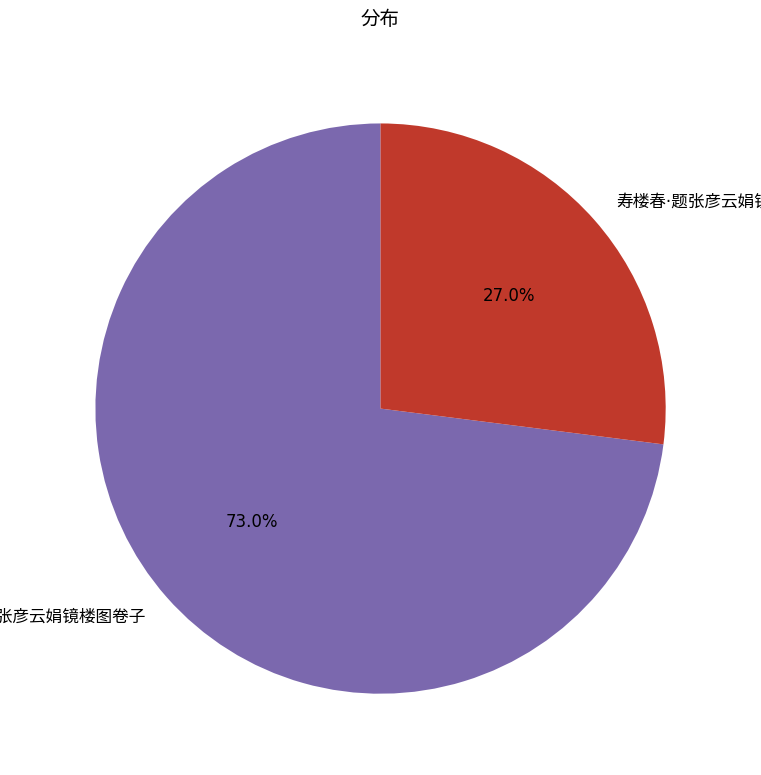

Is there a majority slice in this chart?

Yes